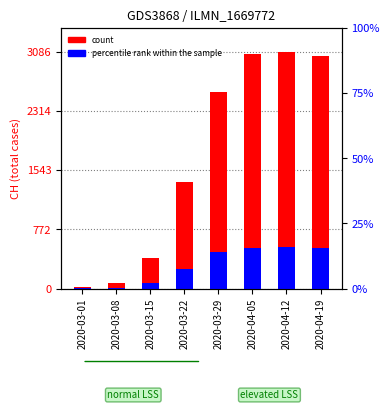

How many values in the percentile rank within the sample series exceed 479?

3